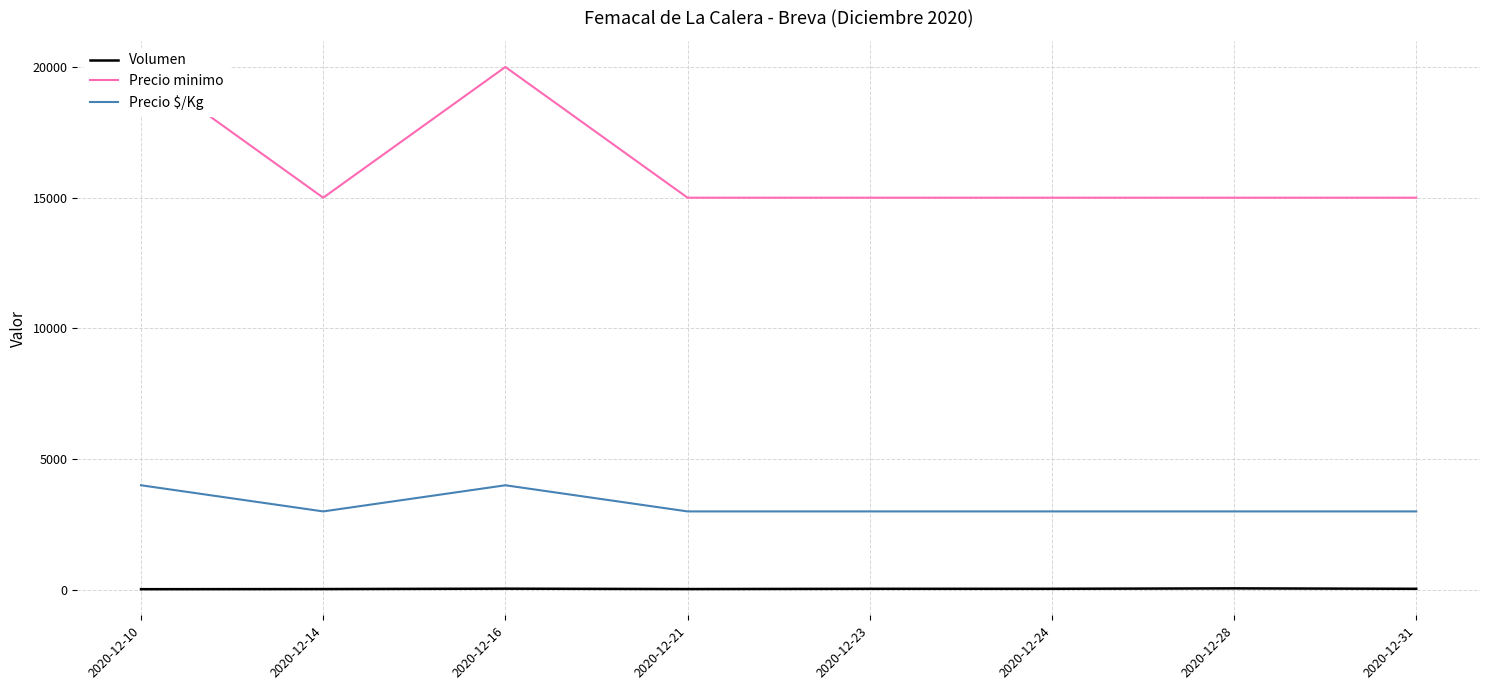

What is the difference between the second highest and minimum values in the Precio minimo series?

5000